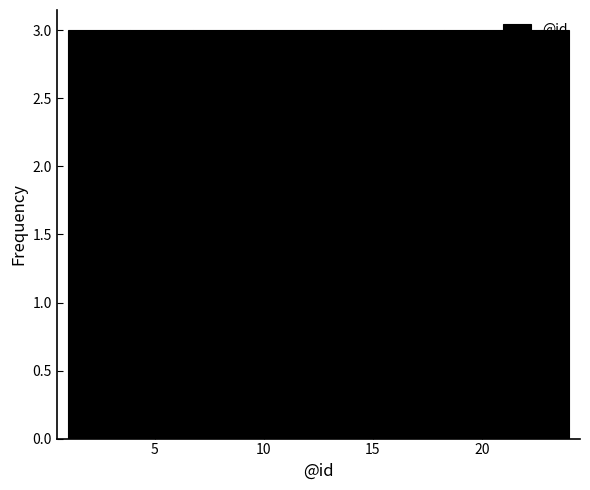

Reading left to right, list every bar in this chart as the range it spans on the x-axis followed by its height. Neither the bar edges nor the heights are printed on the chart, so give them approximately, as read against the axes.

1.0 to 4.0: 3
4.0 to 7.0: 3
7.0 to 9.5: 3
9.5 to 12.5: 3
12.5 to 15.5: 3
15.5 to 18.5: 3
18.5 to 21.0: 3
21.0 to 24.0: 3